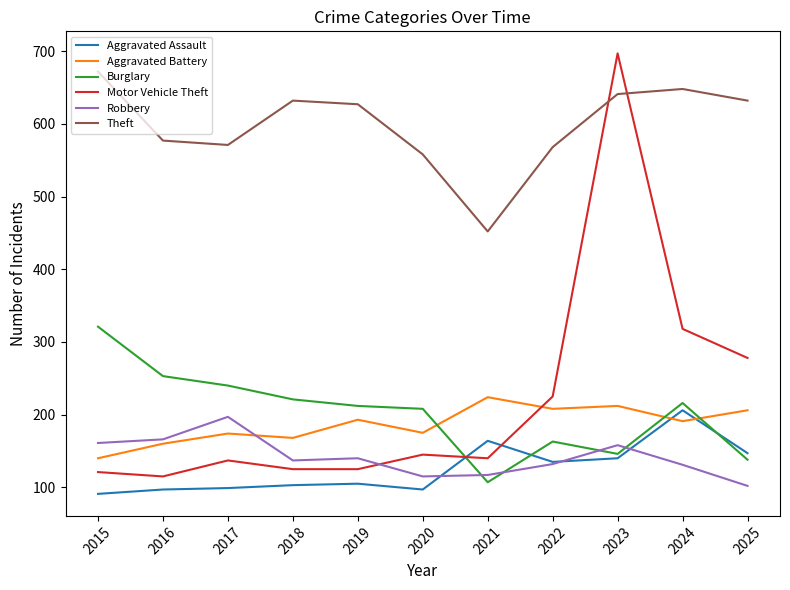

What is the difference between the highest and lowest values at 2021?

345